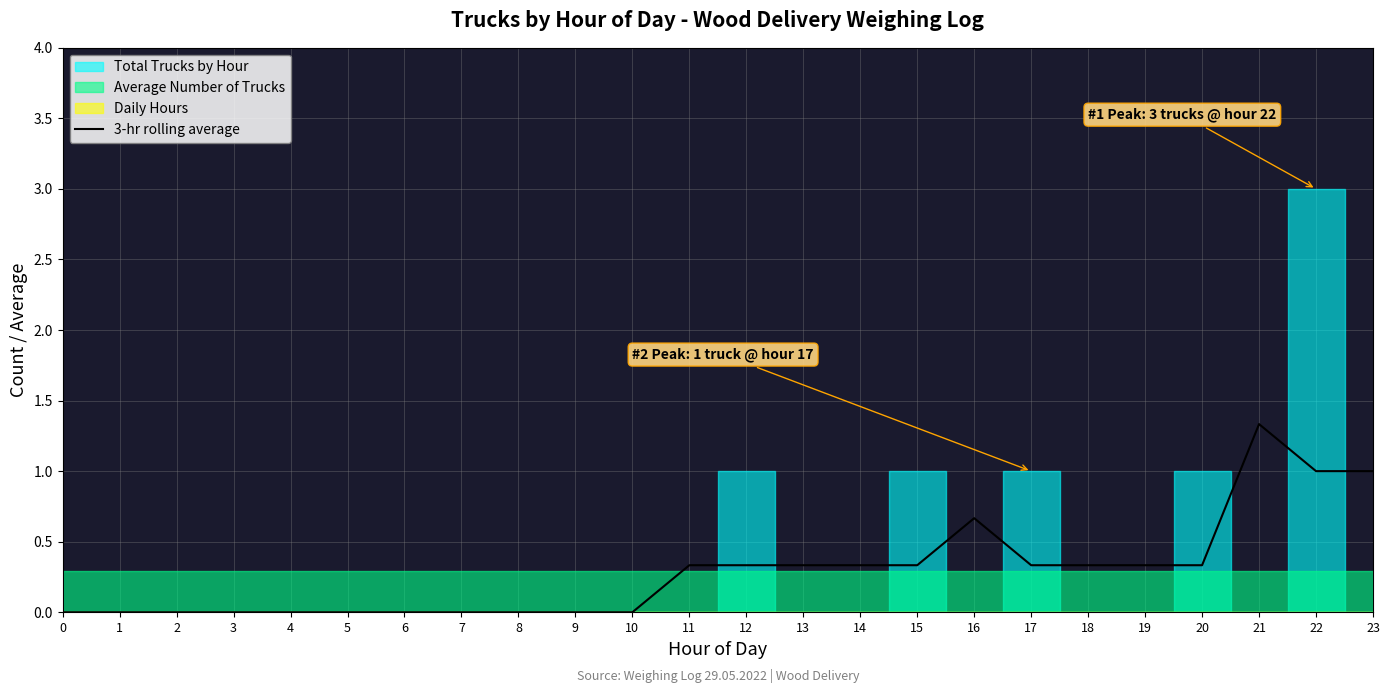

How many lines are shown in the chart?

1